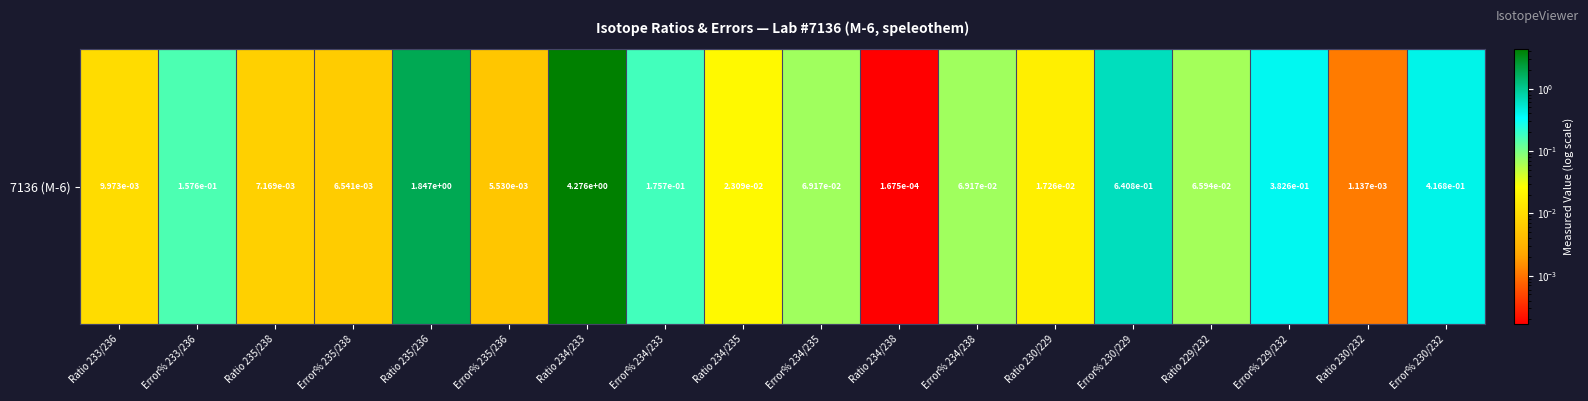

Count the number of data series in this chart.

1